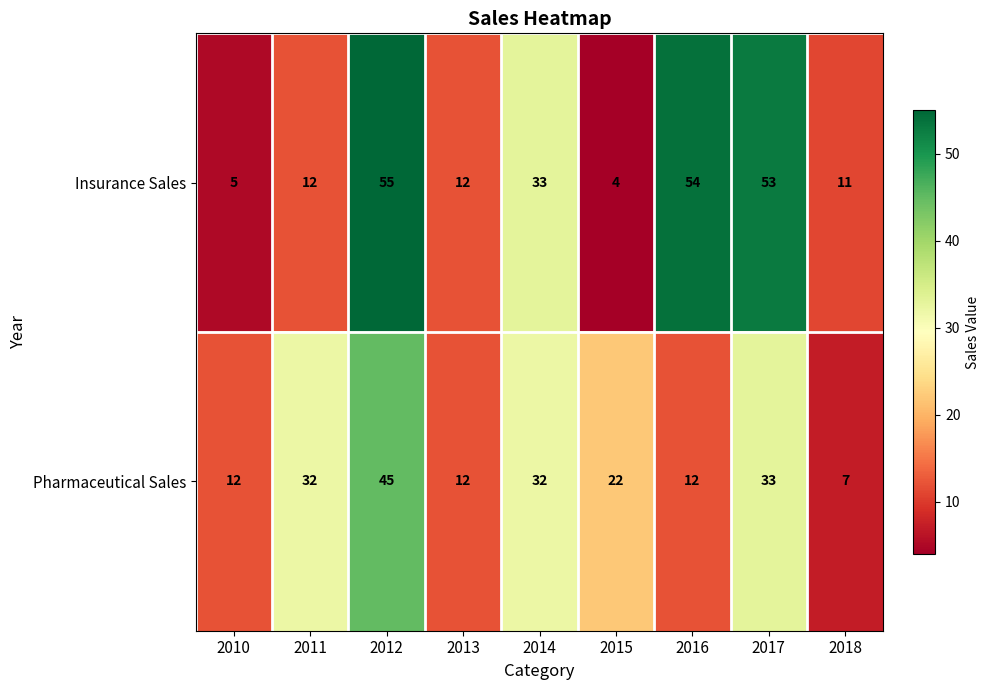

Rank the series by their average value, from highest to lowest.

Insurance Sales, Pharmaceutical Sales